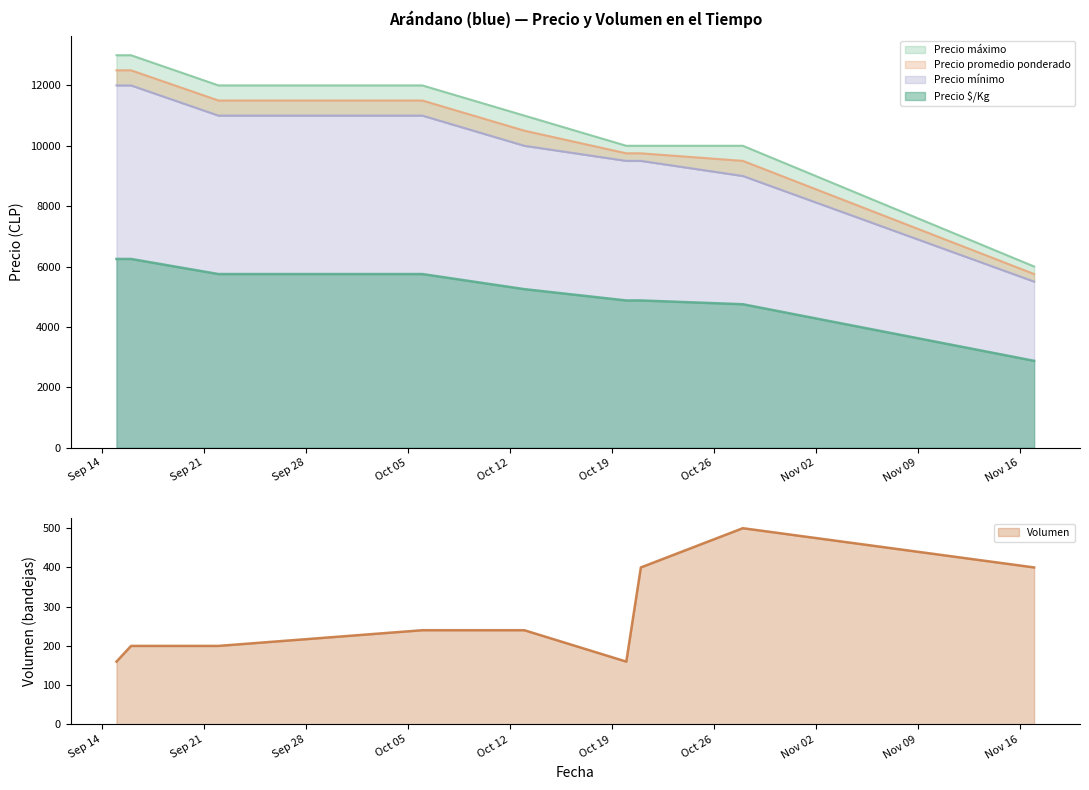

Between 2021-09-16 and 2021-10-13, which series saw the biggest shift?

Precio mínimo